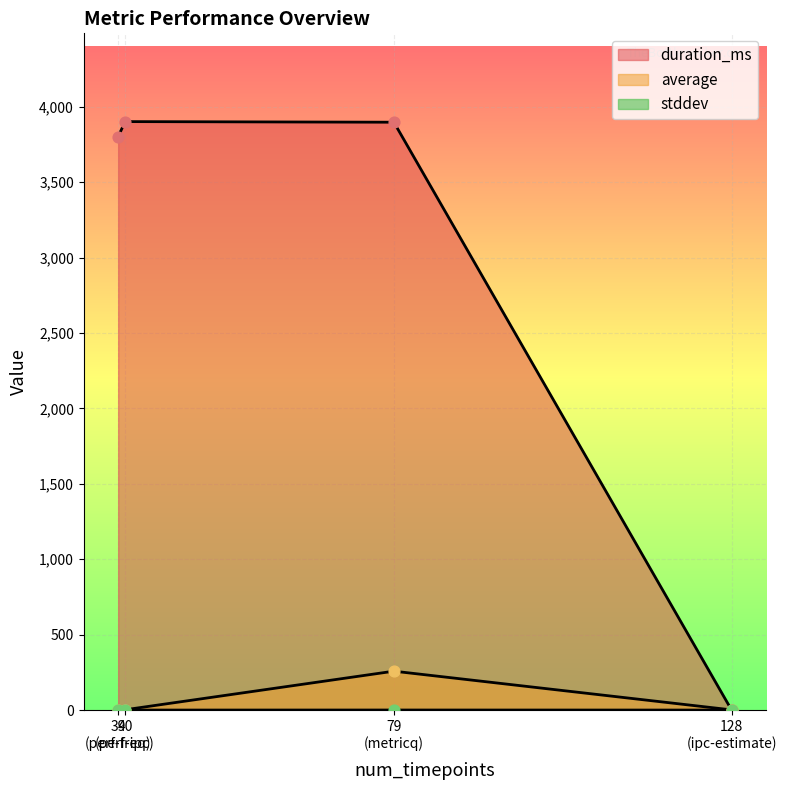

At which category is the sum across all series the highest?

79